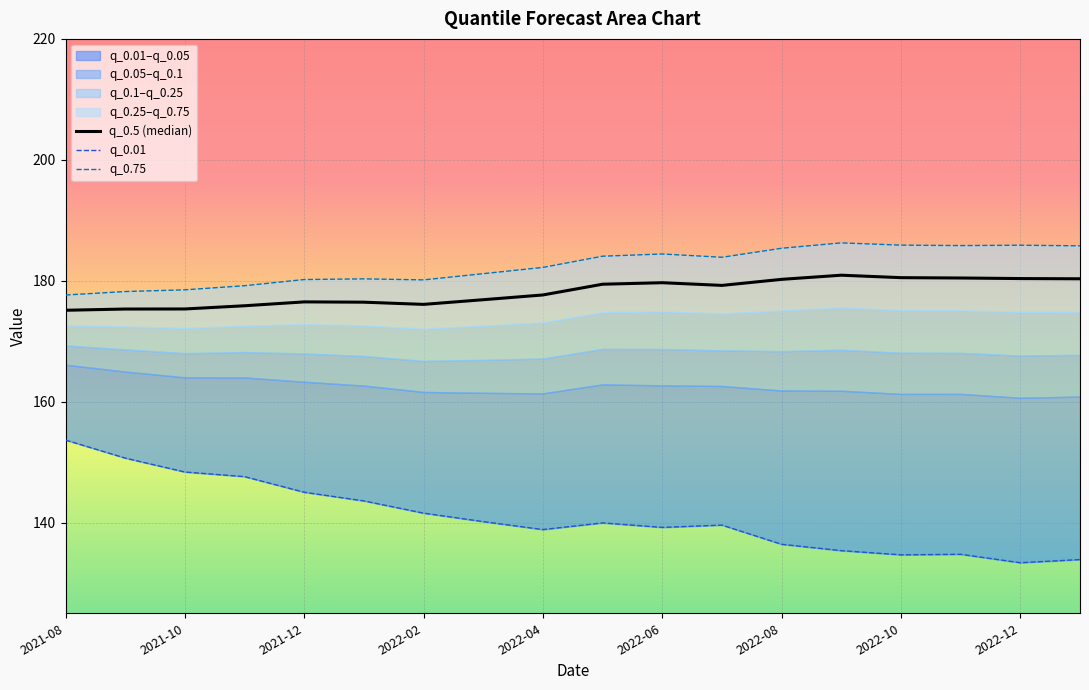

What is the difference between the maximum and minimum values in the q_0.5 series?

5.8